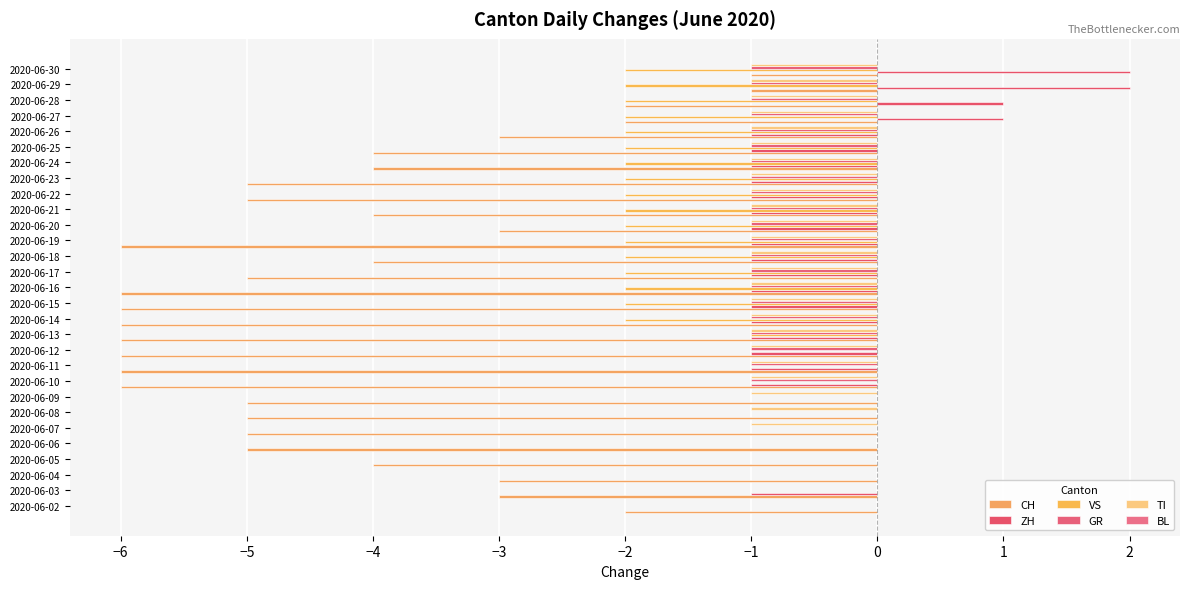

How many categories are shown in the chart?

29